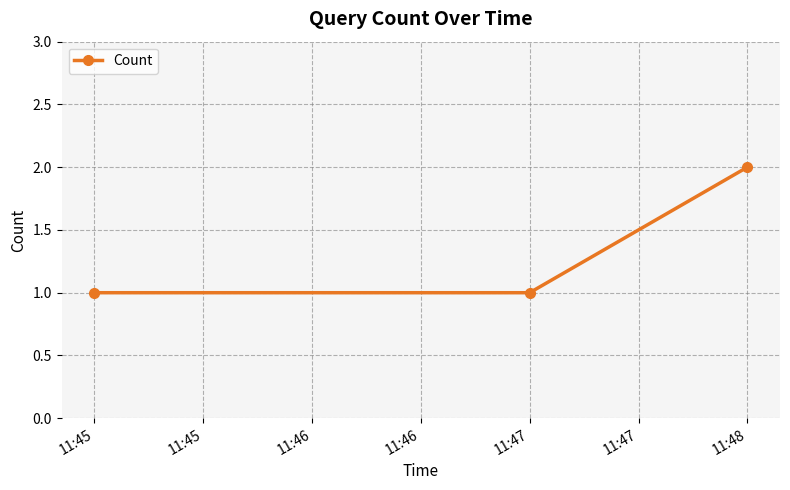

Count the number of data series in this chart.

1